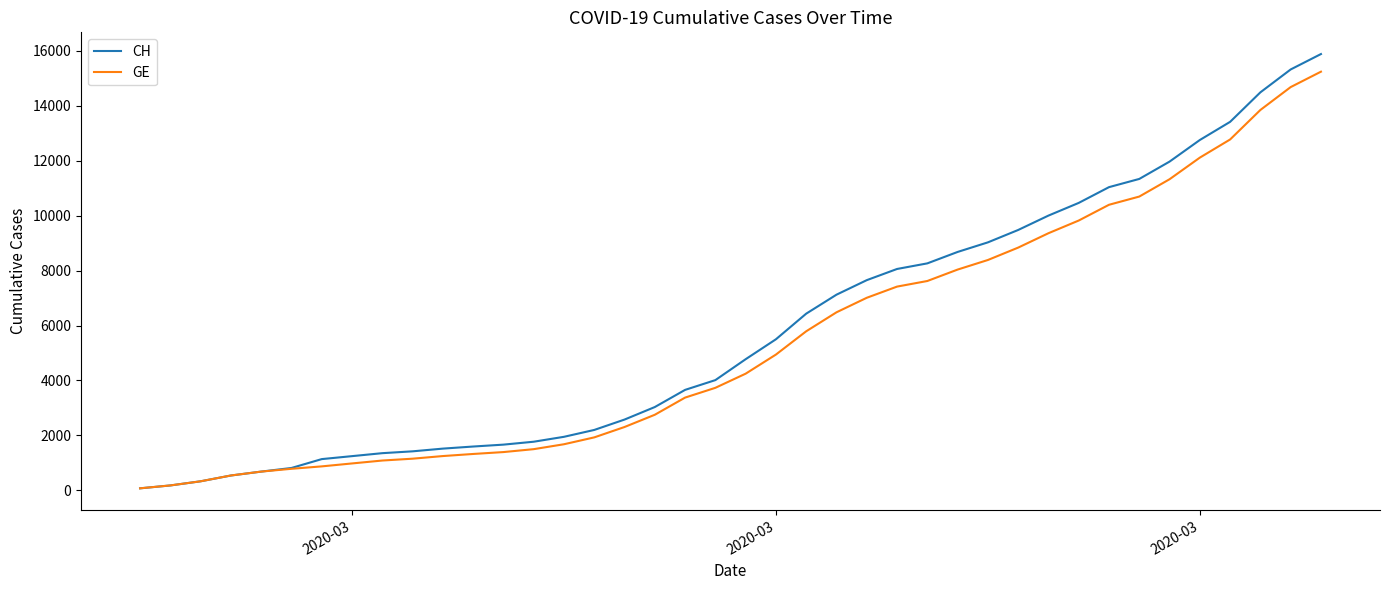

Which series has the widest spread of values?

CH